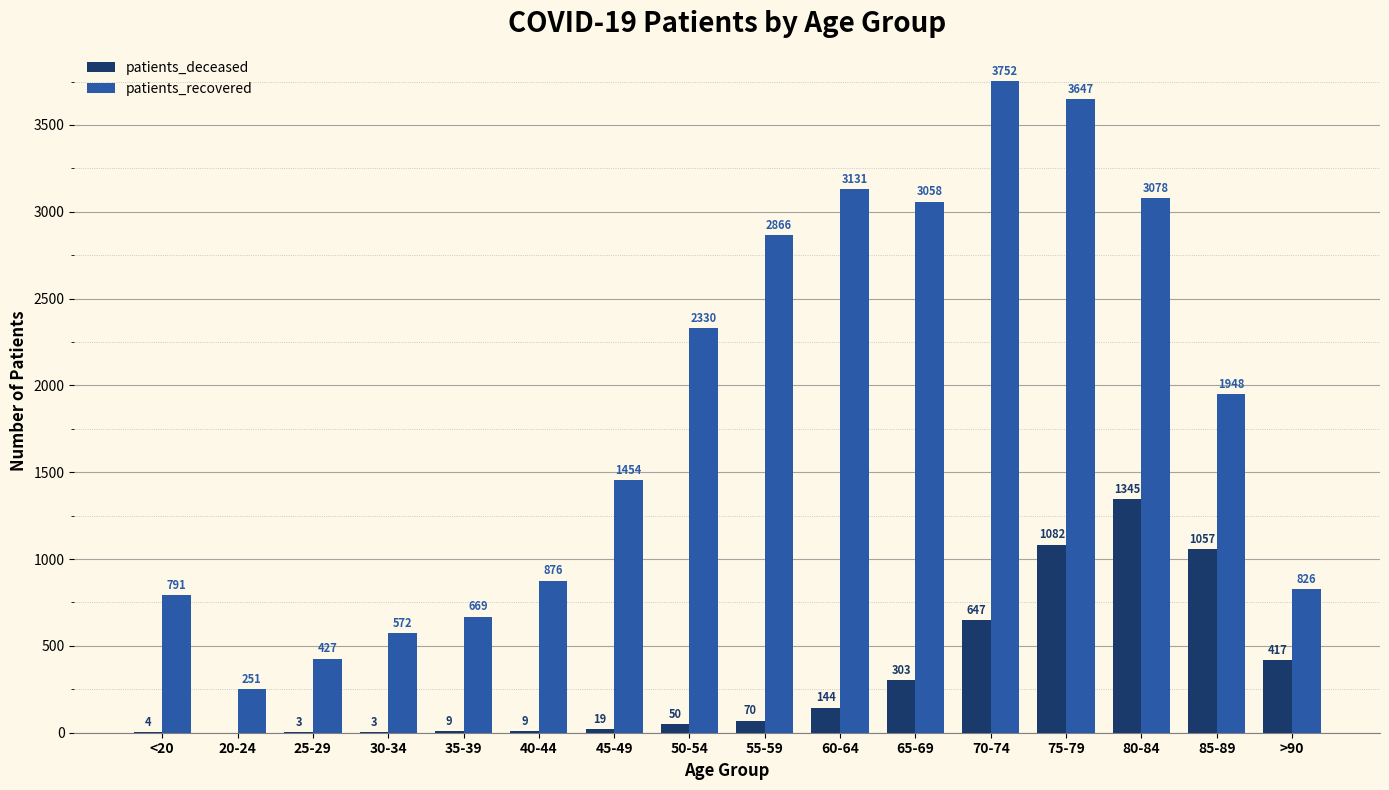

Which series changed the most between 75-79 and >90?

patients_recovered